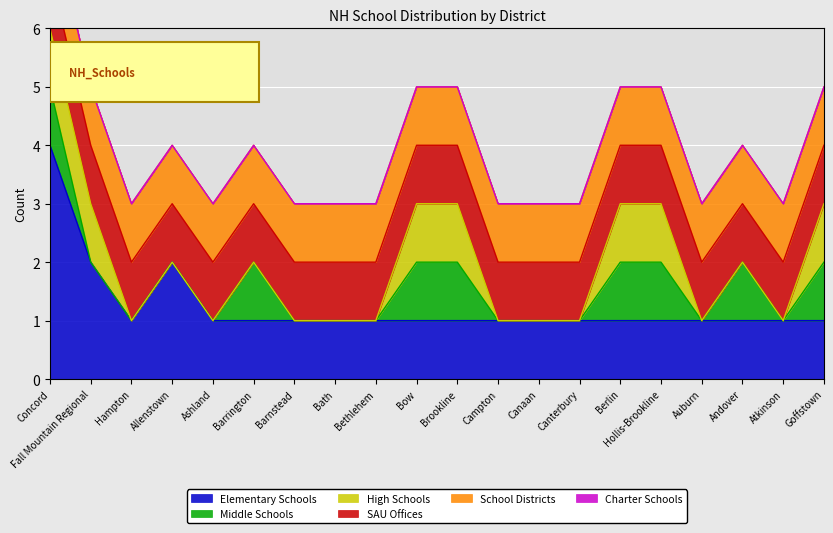

What is the label of the 9th point from the right?

Campton